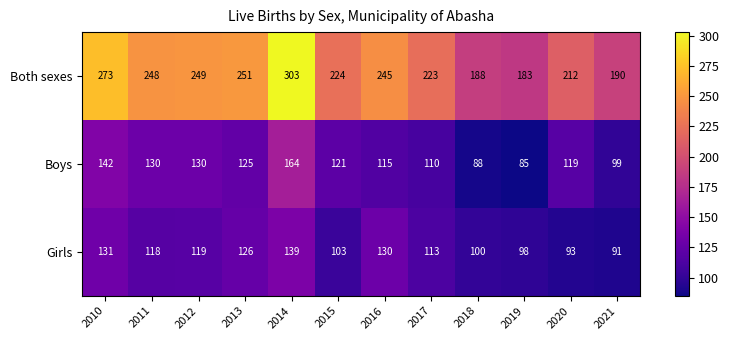

Where does the Girls series first go above 118?

2010